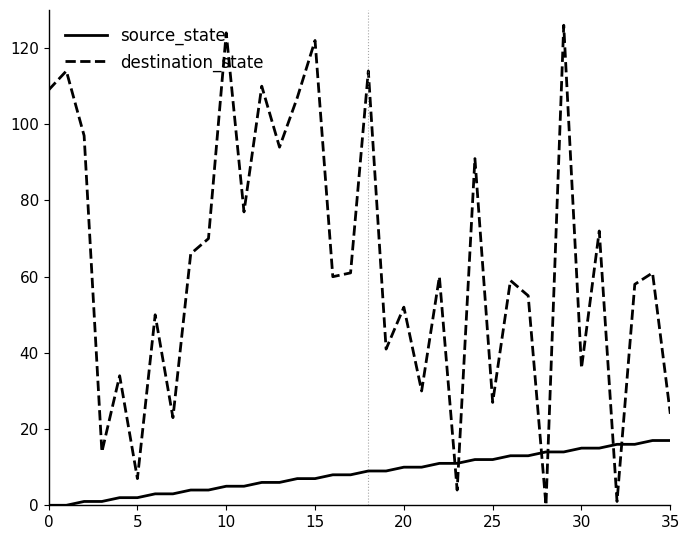

Which series ends up on top after the final intersection of source_state and destination_state?

destination_state